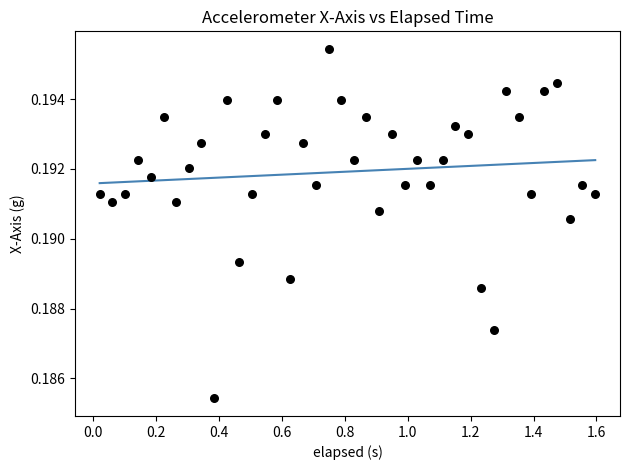

What is the range of X values (max minus min)?

1.6